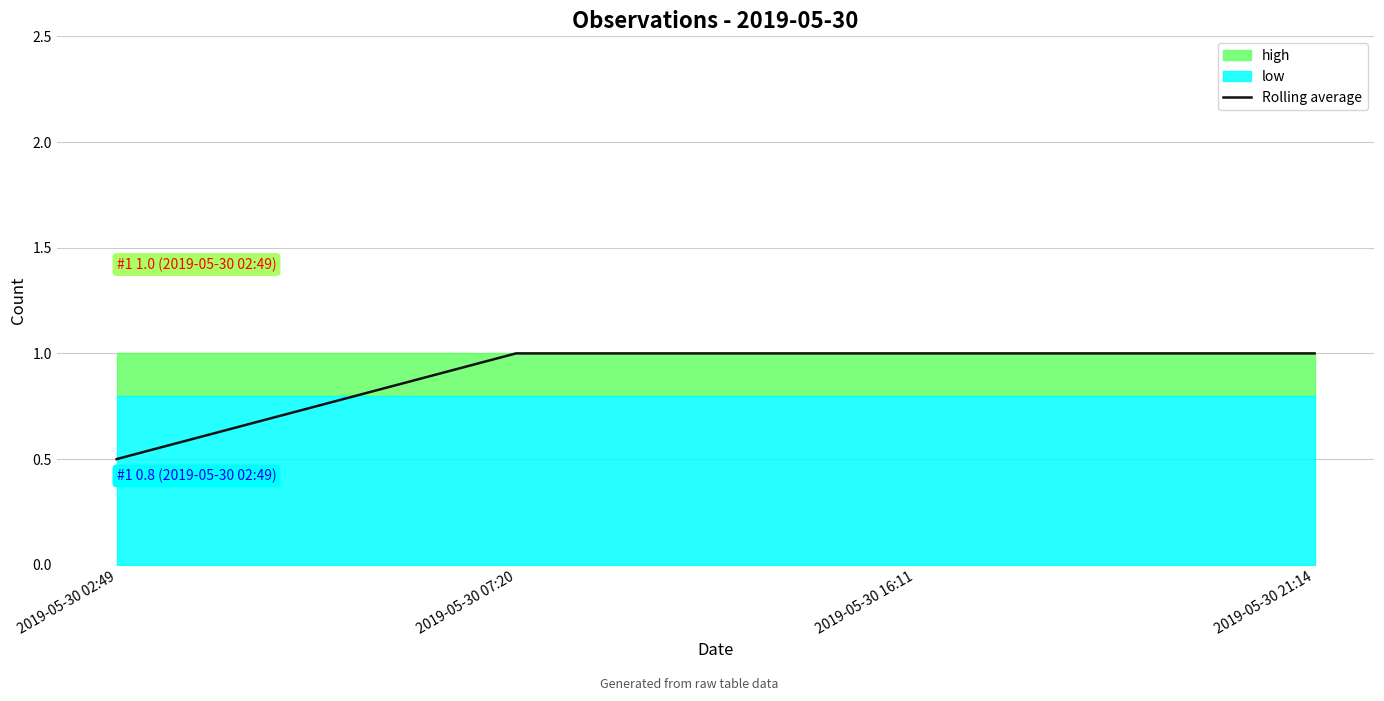

List the labels in order of value, smallest first.

2019-05-30 02:49, 2019-05-30 07:20, 2019-05-30 16:11, 2019-05-30 21:14